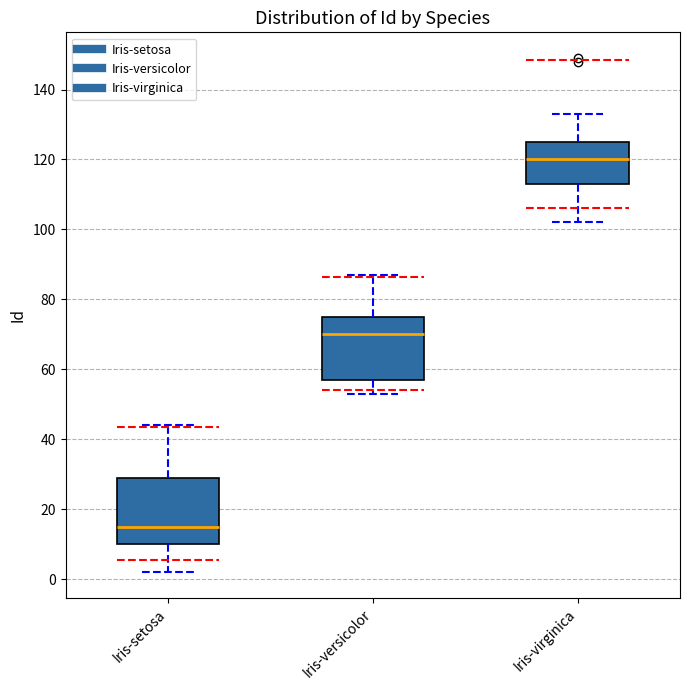

Where does the upper whisker of the box for Iris-virginica end on the y-axis? The values are not printed on the chart, so give them approximately, as read against the axis.

134